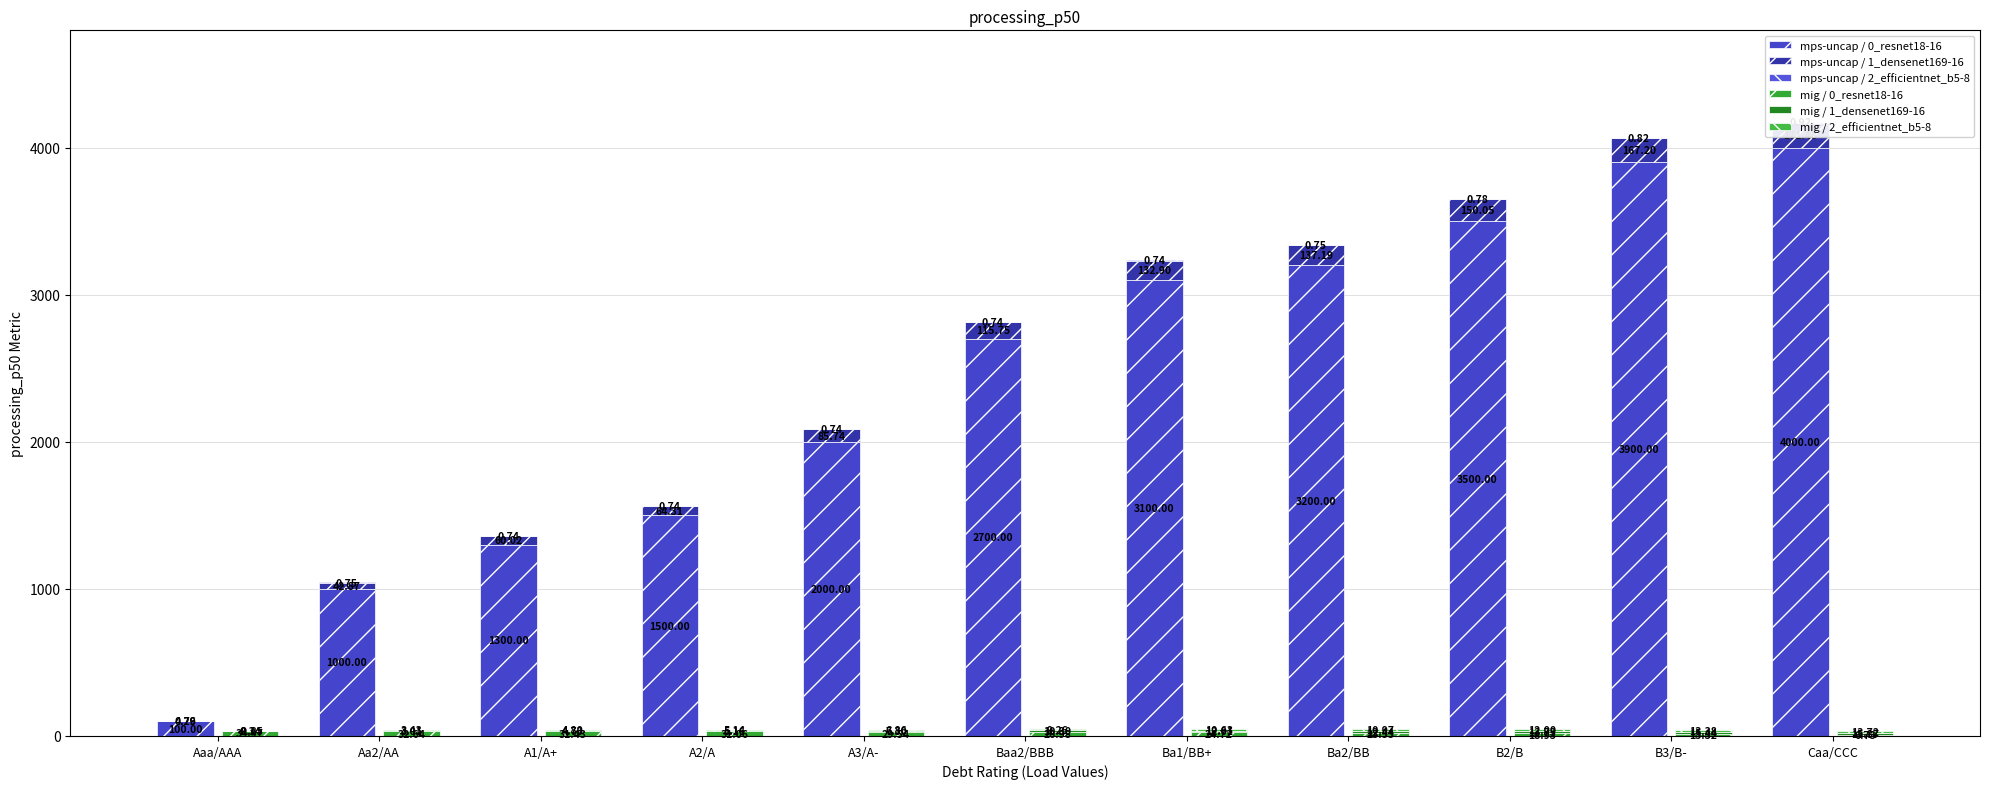

What are all the series names shown in the legend?

mps-uncap / 0_resnet18-16, mps-uncap / 1_densenet169-16, mps-uncap / 2_efficientnet_b5-8, mig / 0_resnet18-16, mig / 1_densenet169-16, mig / 2_efficientnet_b5-8